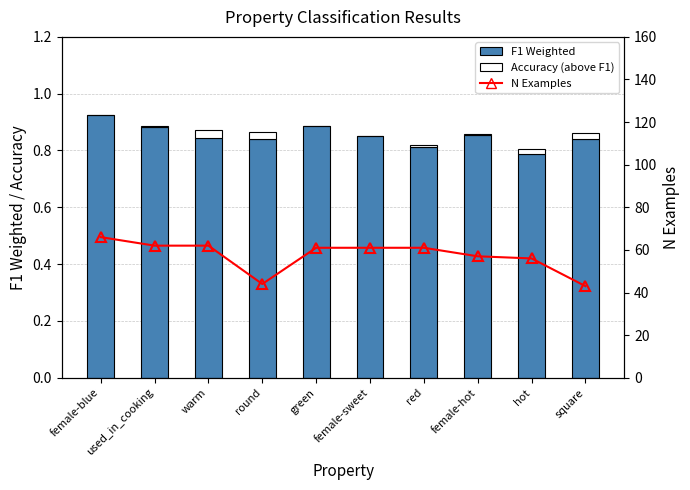

What is the total value across all series at round?

44.9